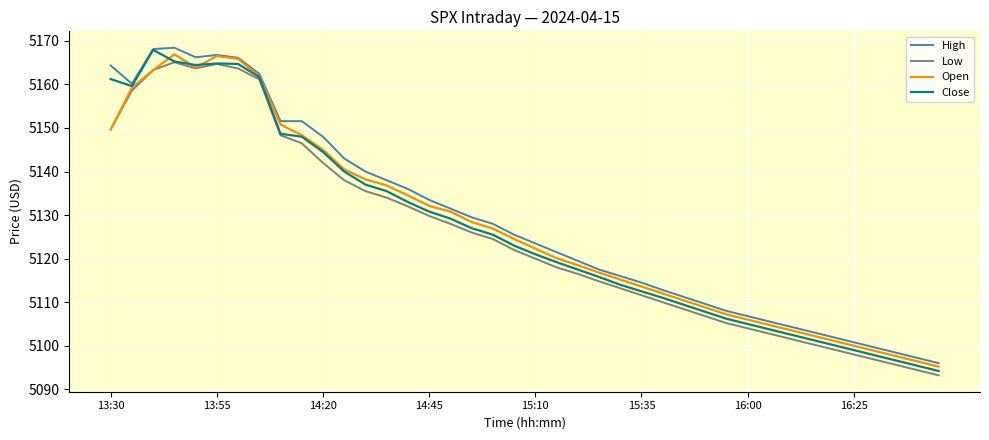

How many interior local valleys does the Open series have?

1